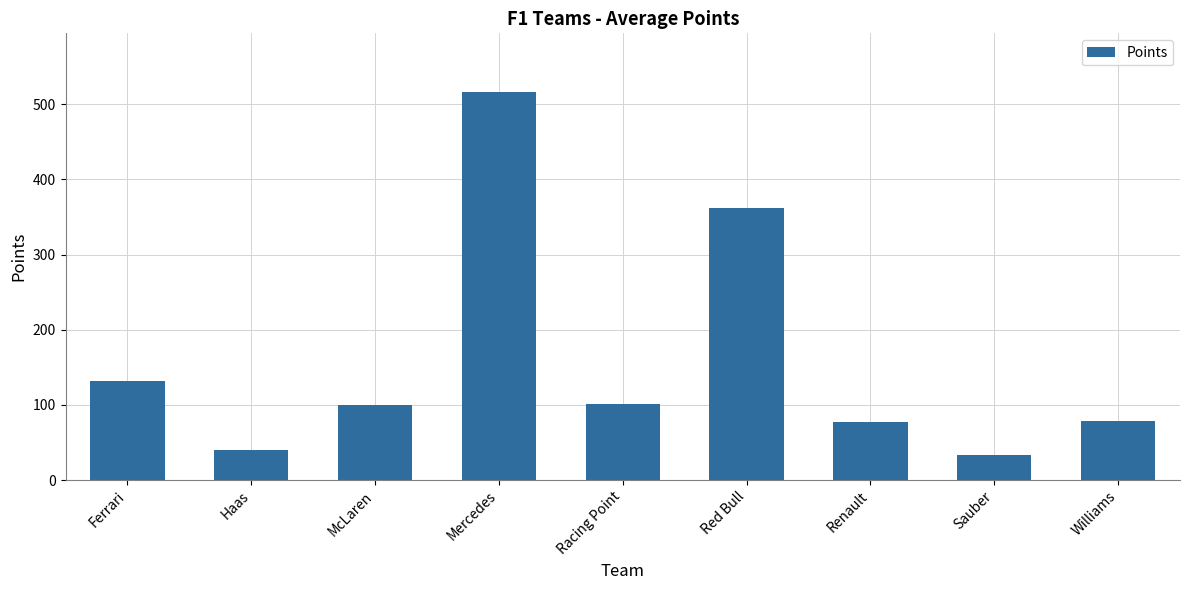

Which has a higher value, Haas or Renault?

Renault